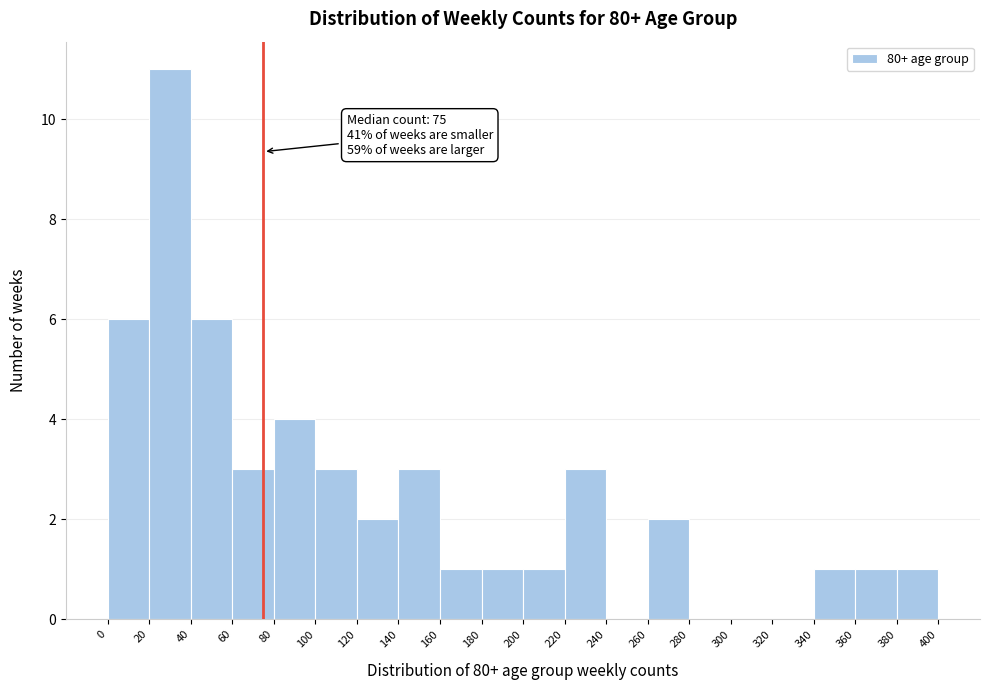

Over which range of the x-axis is the bar tallest?

20 to 40